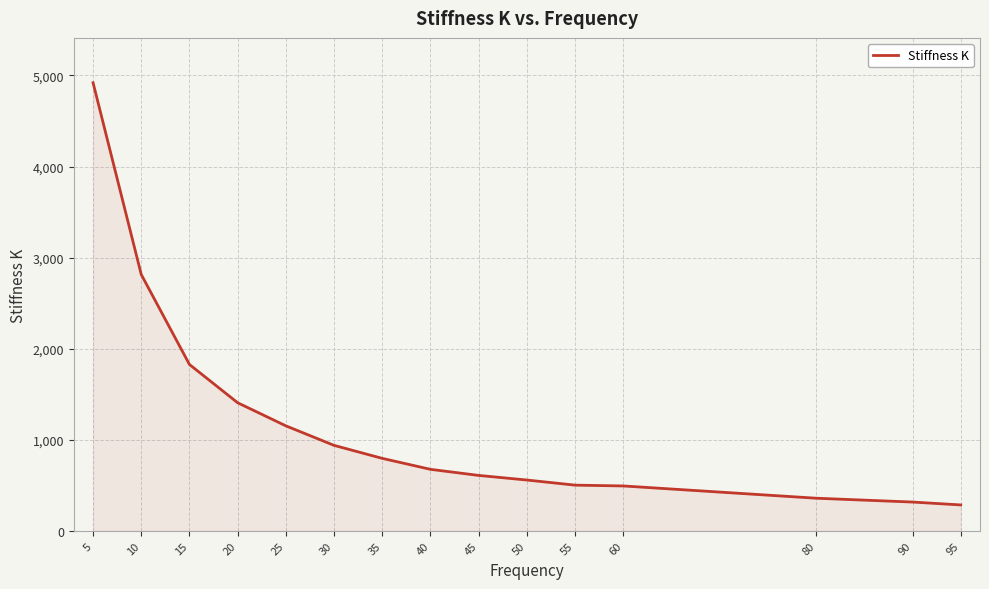

What is the difference between the maximum and minimum values?

4635.3